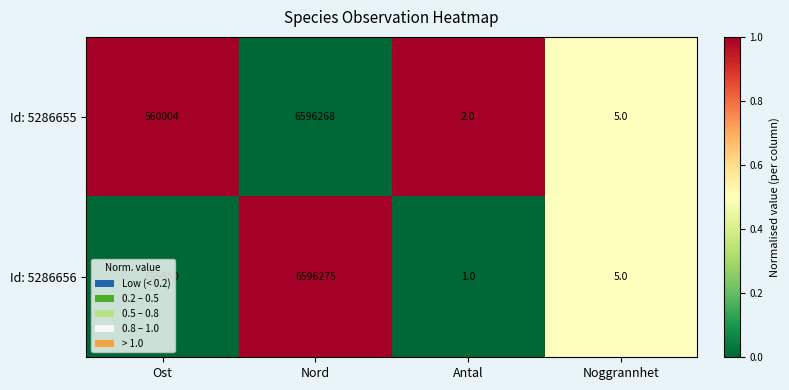

List the series in order of their overall mean, highest first.

Id: 5286655, Id: 5286656